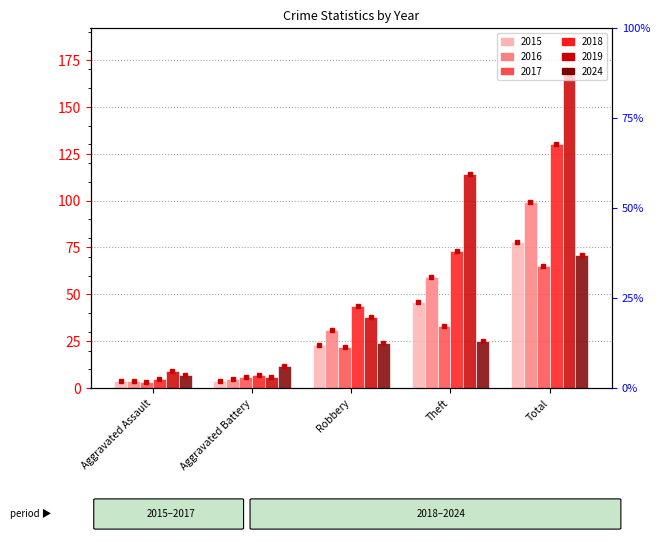

Is it true that 2016 equals 54 at Total?

False